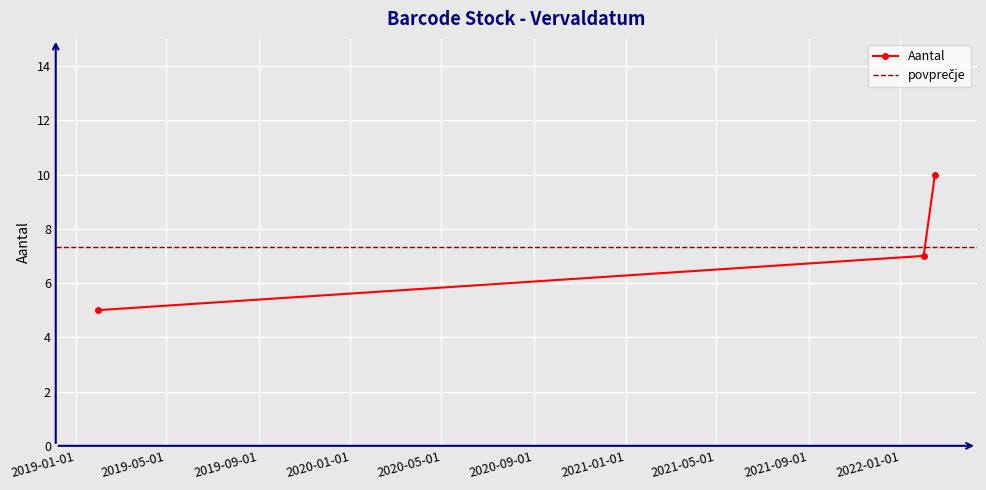

Reading right to left, extract all data points from this chart.

2022-02-01=7	2019-01-30=5	2022-02-16=10